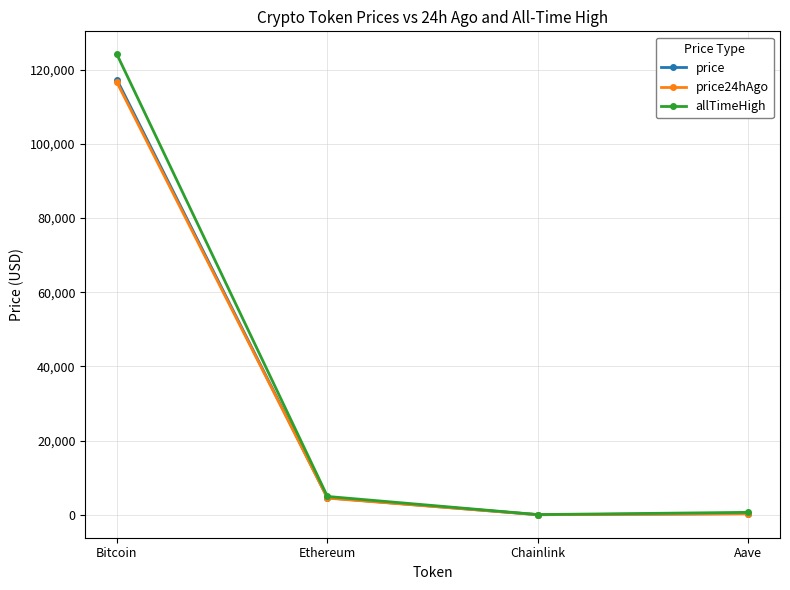

At which label does price reach its peak?

Bitcoin